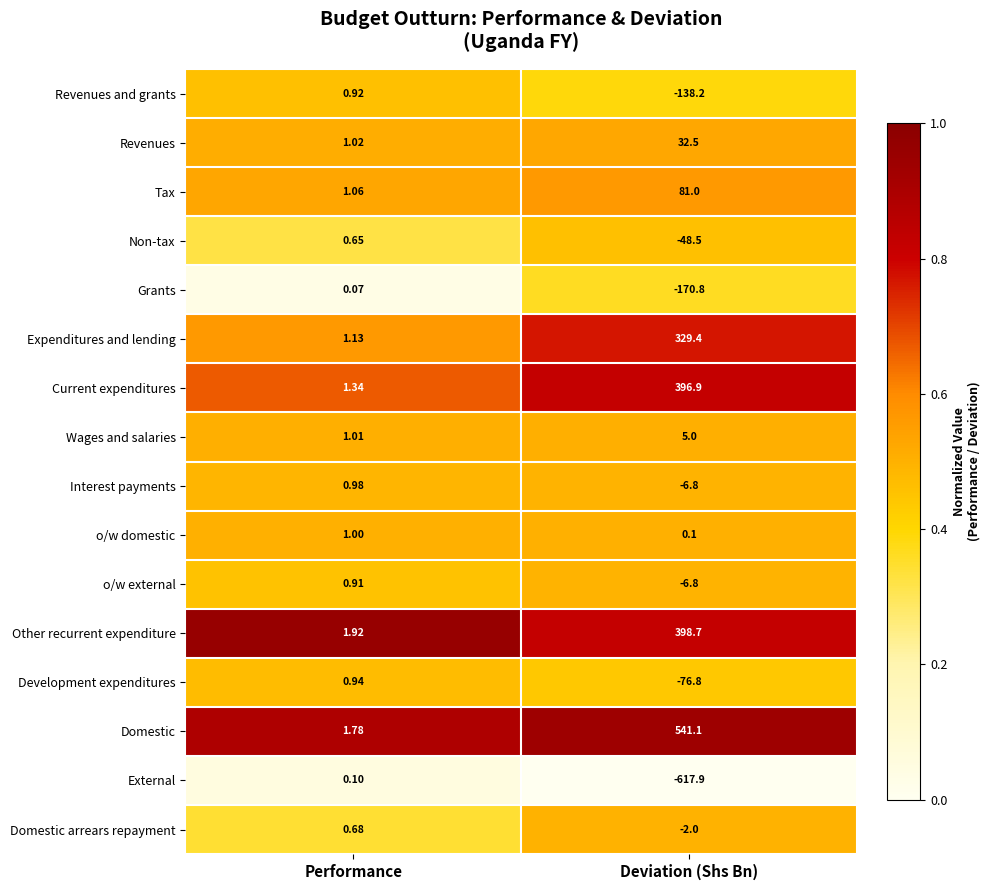

Which category has the highest value across all series?

Deviation (Shs Bn)